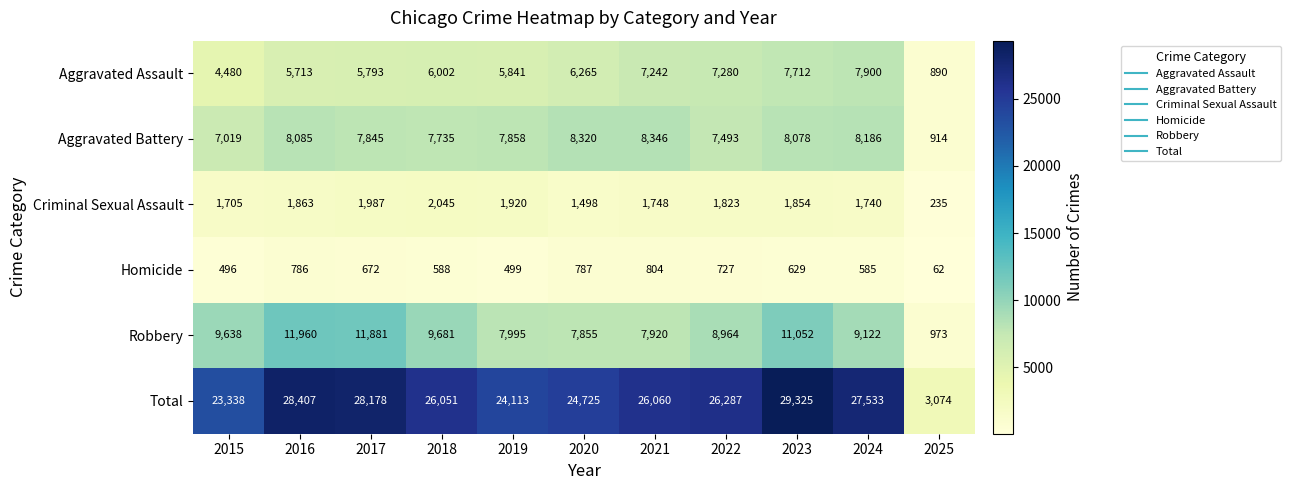

What is the minimum value shown in the chart?

62